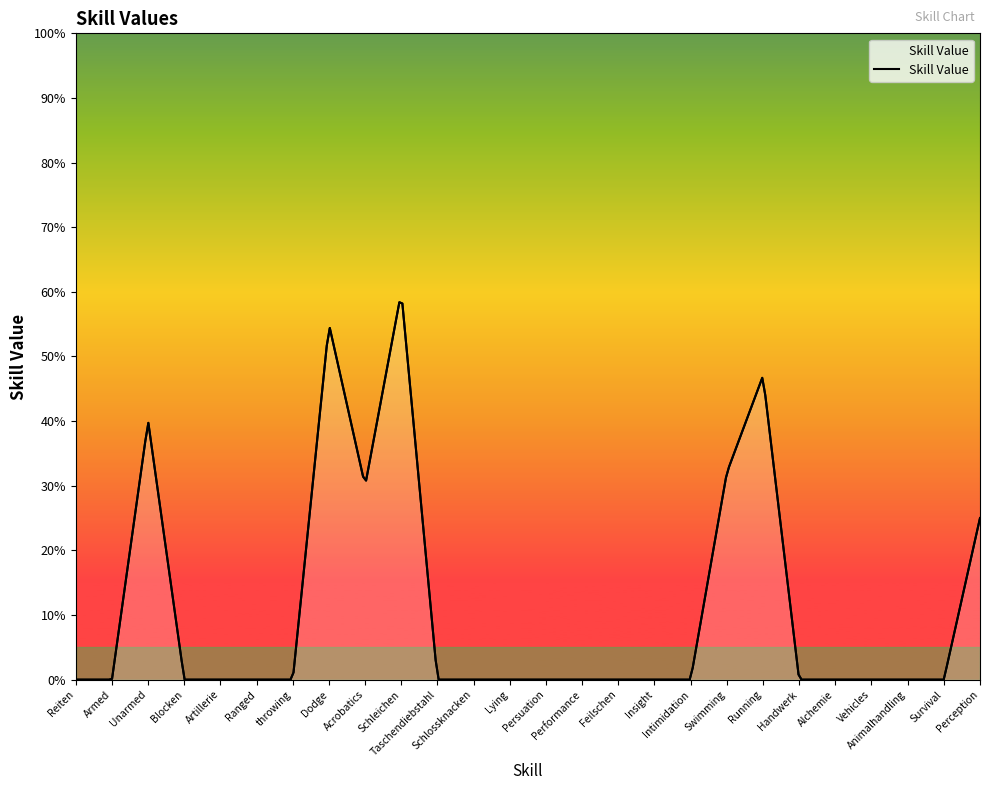

What is the change in value from Unarmed to Feilschen?

-40